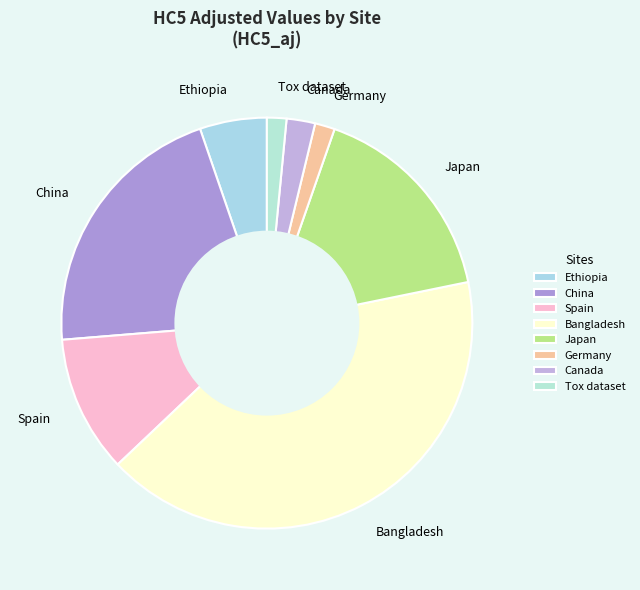

Is there a majority slice in this chart?

No